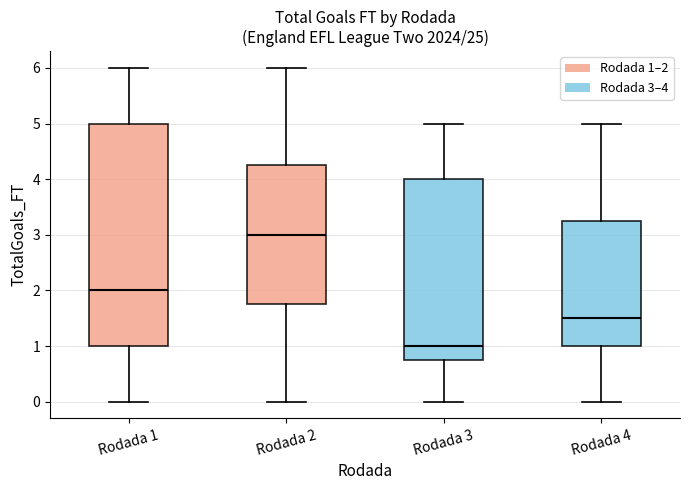

Which box is the tallest, from its lower edge to its upper edge?

Rodada 1